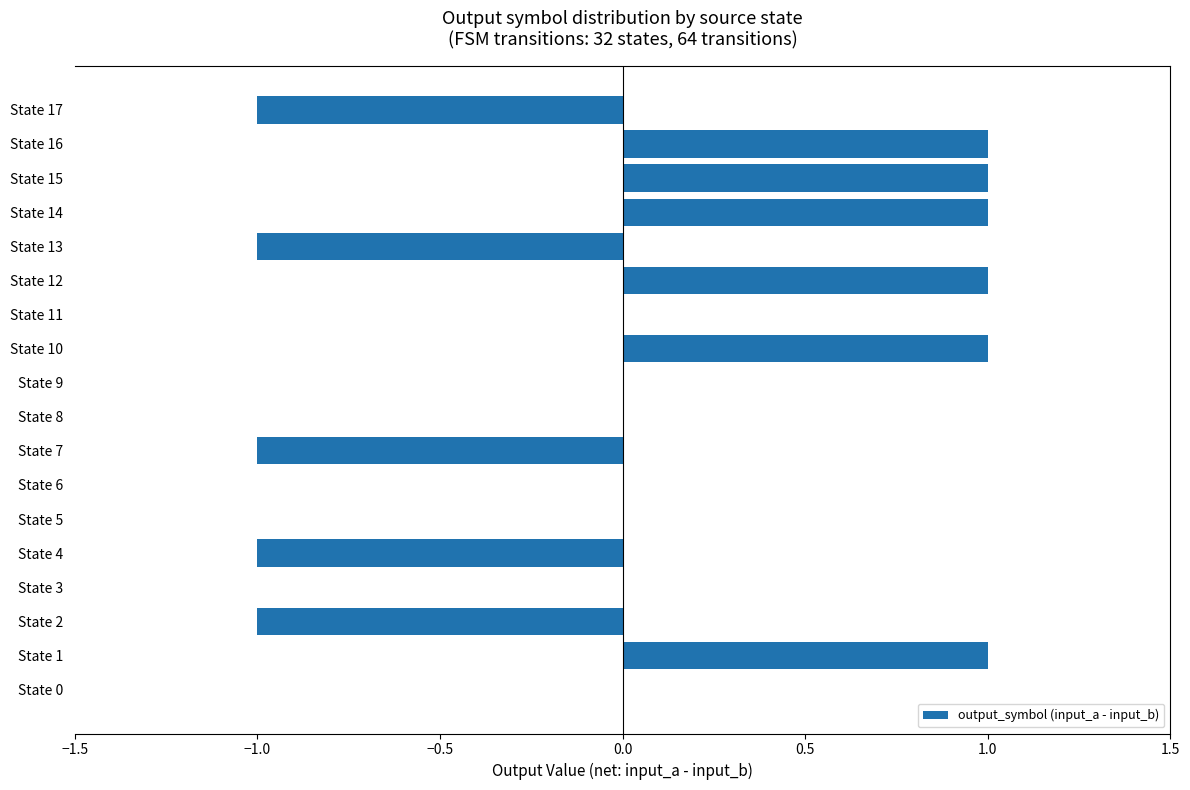

Are the bars horizontal?

Yes